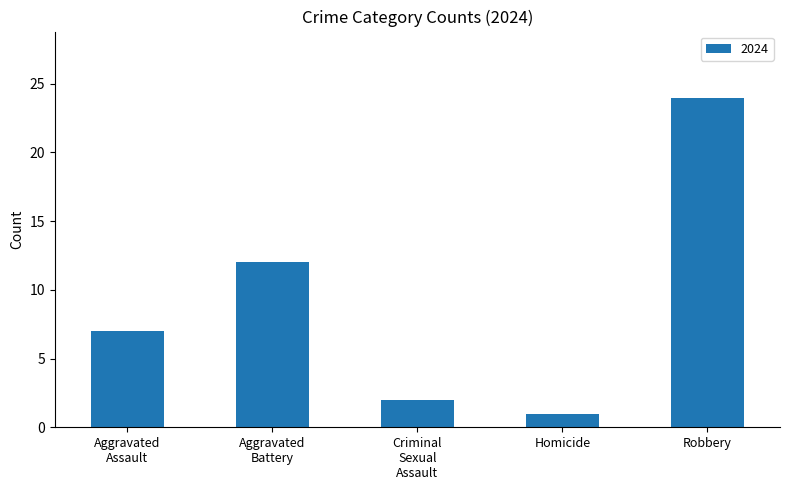

Are the bars grouped side by side (vs. stacked)?

No